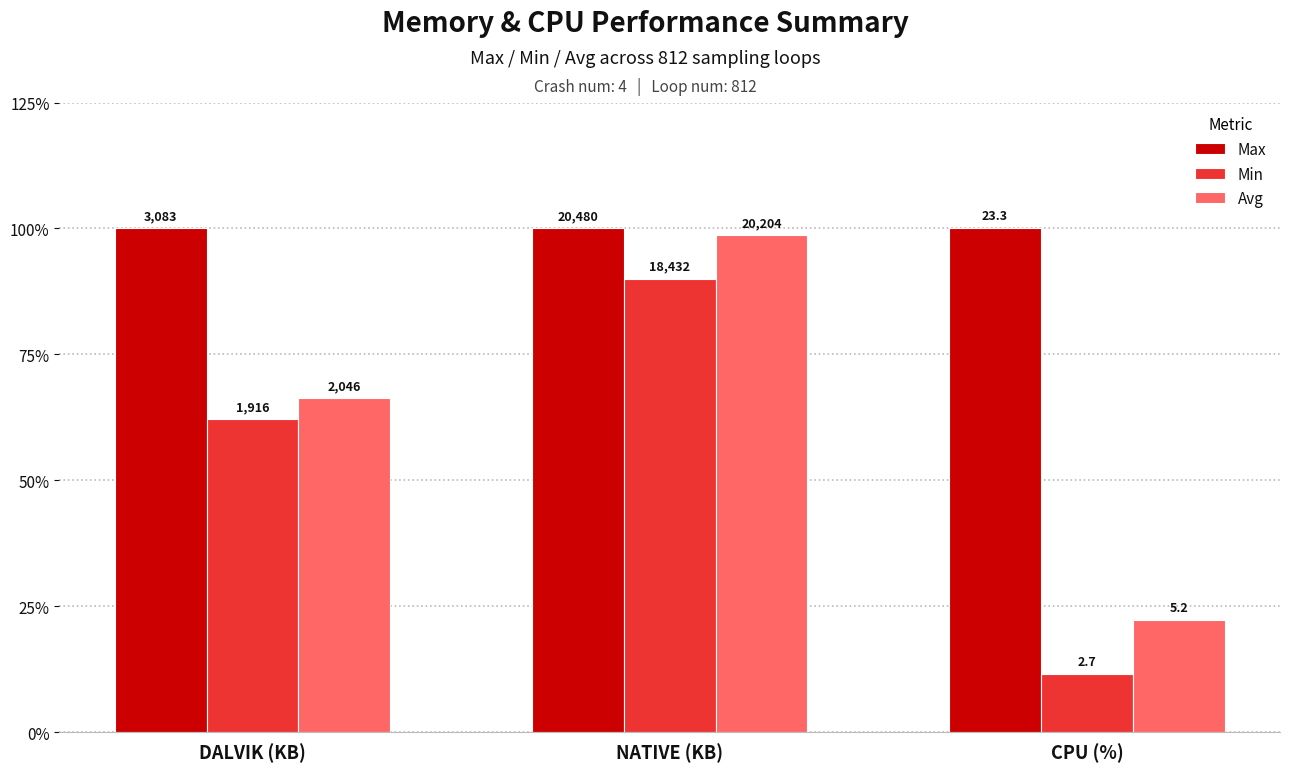

Does the chart contain stacked bars?

No